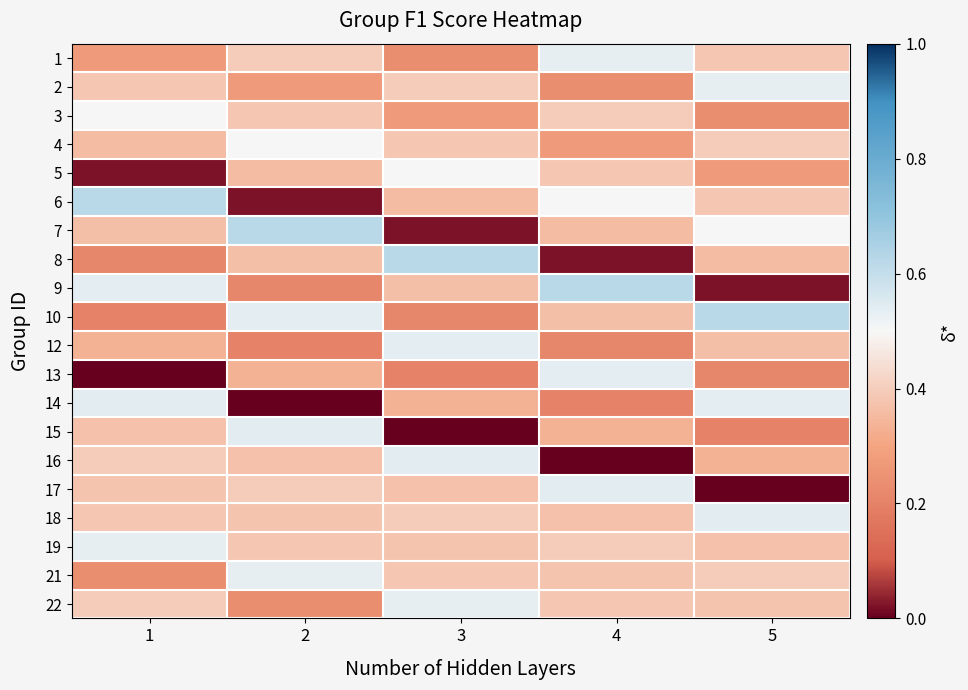

Reading left to right, extract all data points from this chart.

1: 1=0.3	2=0.4	3=0.2	4=0.5	5=0.4
2: 1=0.4	2=0.3	3=0.4	4=0.2	5=0.5
3: 1=0.5	2=0.4	3=0.3	4=0.4	5=0.2
4: 1=0.4	2=0.5	3=0.4	4=0.3	5=0.4
5: 1=0.0	2=0.4	3=0.5	4=0.4	5=0.3
6: 1=0.6	2=0.0	3=0.4	4=0.5	5=0.4
7: 1=0.4	2=0.6	3=0.0	4=0.4	5=0.5
8: 1=0.2	2=0.4	3=0.6	4=0.0	5=0.4
9: 1=0.5	2=0.2	3=0.4	4=0.6	5=0.0
10: 1=0.2	2=0.5	3=0.2	4=0.4	5=0.6
12: 1=0.3	2=0.2	3=0.5	4=0.2	5=0.4
13: 1=0.0	2=0.3	3=0.2	4=0.5	5=0.2
14: 1=0.5	2=0.0	3=0.3	4=0.2	5=0.5
15: 1=0.4	2=0.5	3=0.0	4=0.3	5=0.2
16: 1=0.4	2=0.4	3=0.5	4=0.0	5=0.3
17: 1=0.4	2=0.4	3=0.4	4=0.5	5=0.0
18: 1=0.4	2=0.4	3=0.4	4=0.4	5=0.5
19: 1=0.5	2=0.4	3=0.4	4=0.4	5=0.4
21: 1=0.2	2=0.5	3=0.4	4=0.4	5=0.4
22: 1=0.4	2=0.2	3=0.5	4=0.4	5=0.4